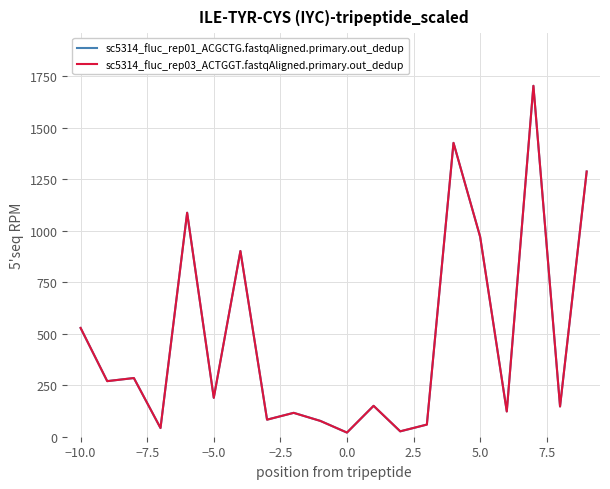

Which series has the widest spread of values?

sc5314_fluc_rep01_ACGCTG.fastqAligned.primary.out_dedup